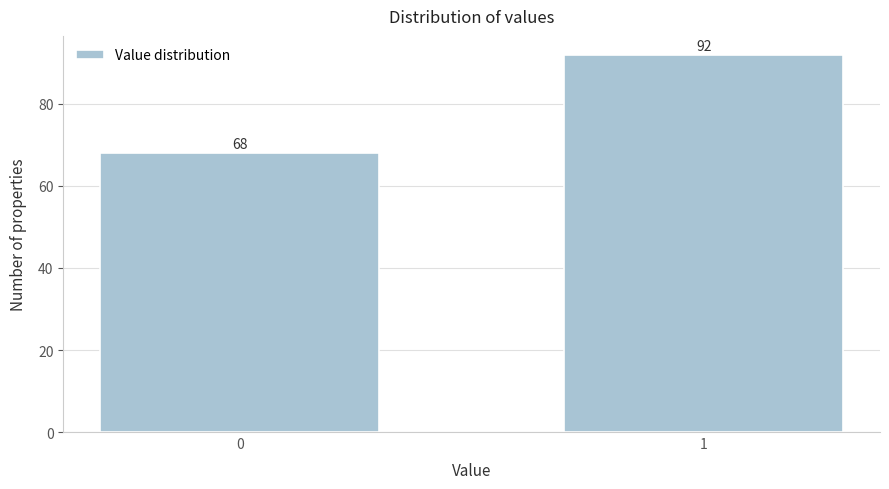

Reading left to right, extract all data points from this chart.

0=68	1=92